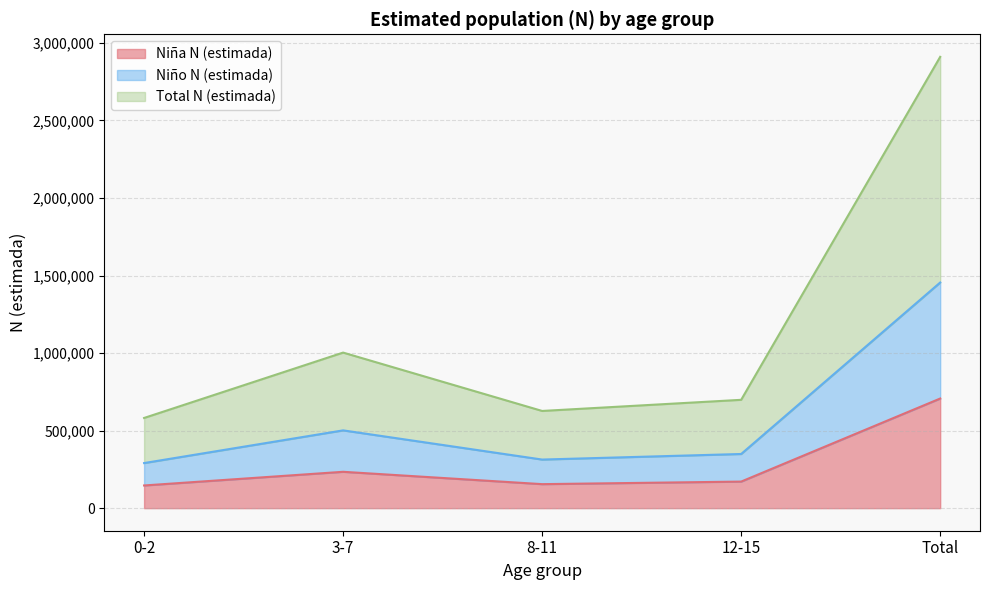

Which category has the lowest value in the Niño N (estimada) series?

0-2